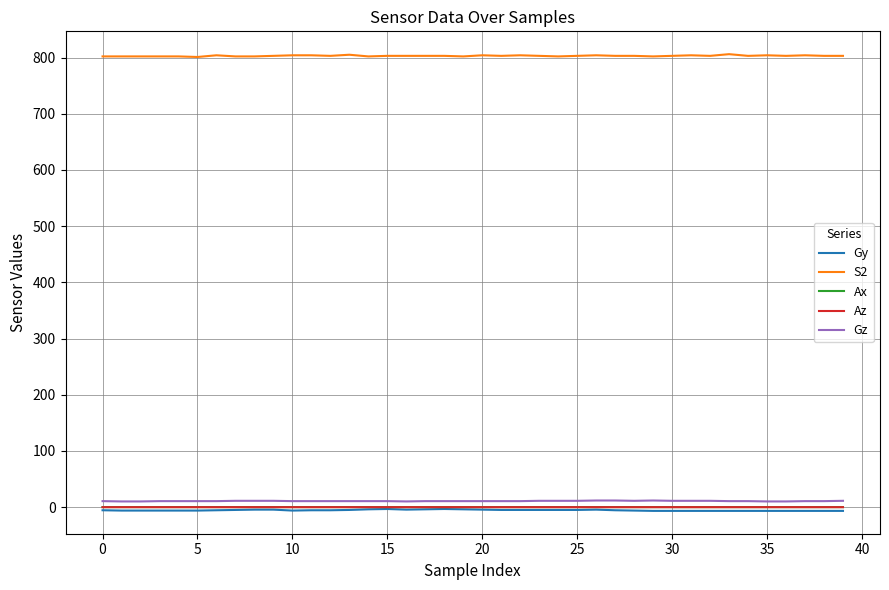

Count the number of categories in the chart.

40